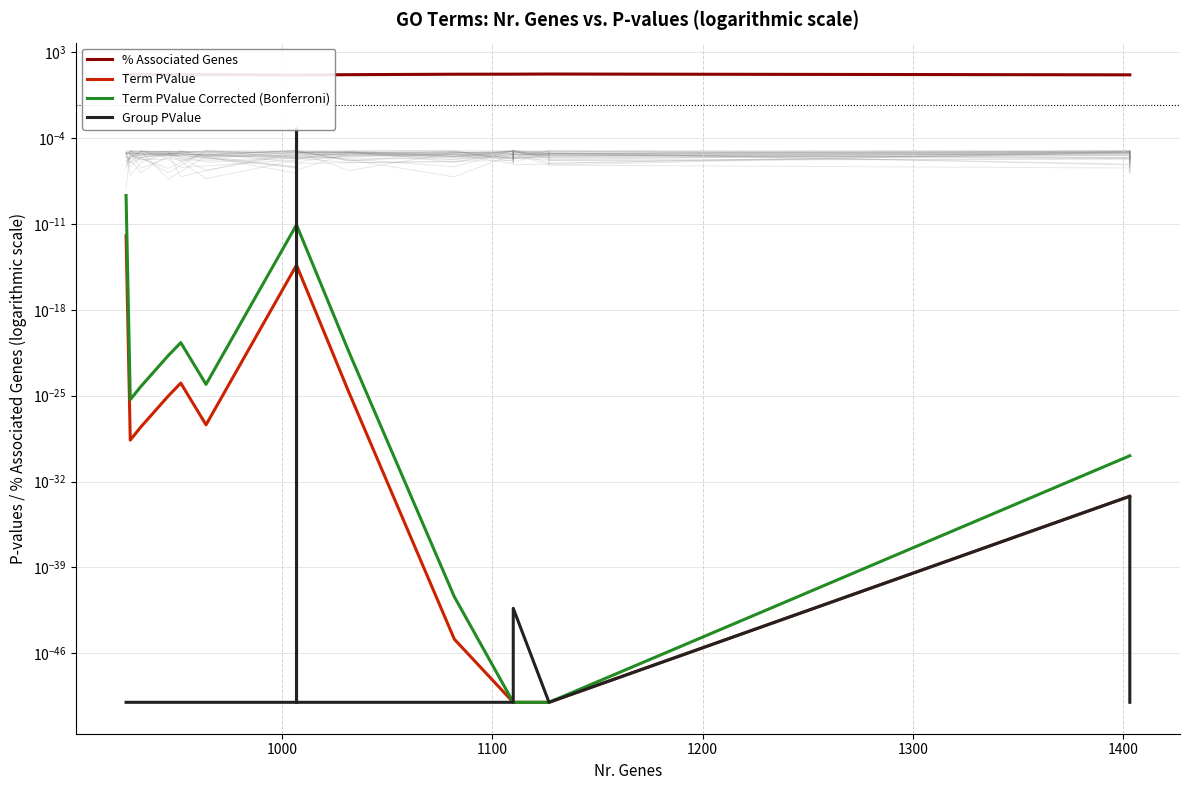

Rank the series by their maximum value, from lowest to highest.

Term PValue, Term PValue Corrected (Bonferroni), Group PValue, % Associated Genes